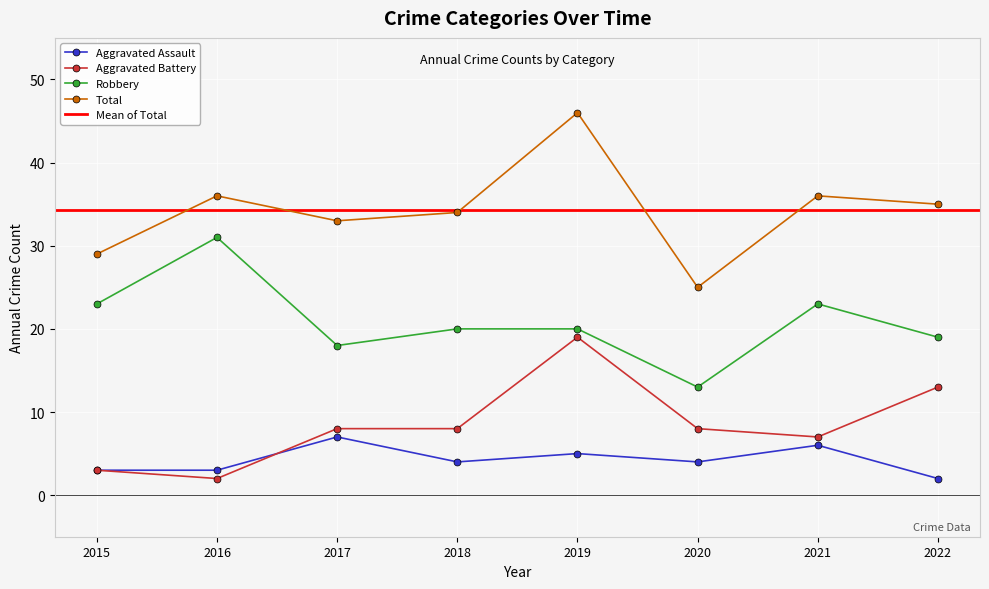

List the series in order of their peak value, lowest first.

Aggravated Assault, Aggravated Battery, Robbery, Total